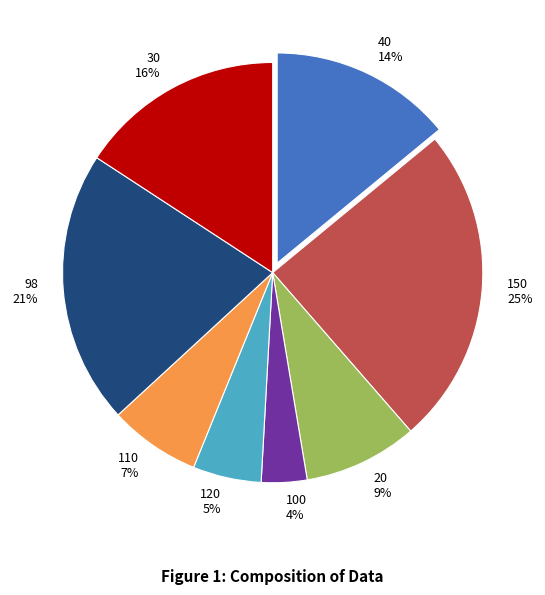

To the nearest percent, what is the average slice percentage?

12%